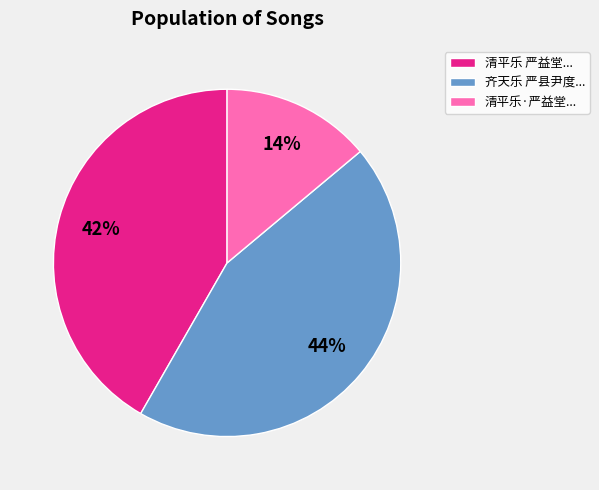

How many slices are in this pie chart?

3